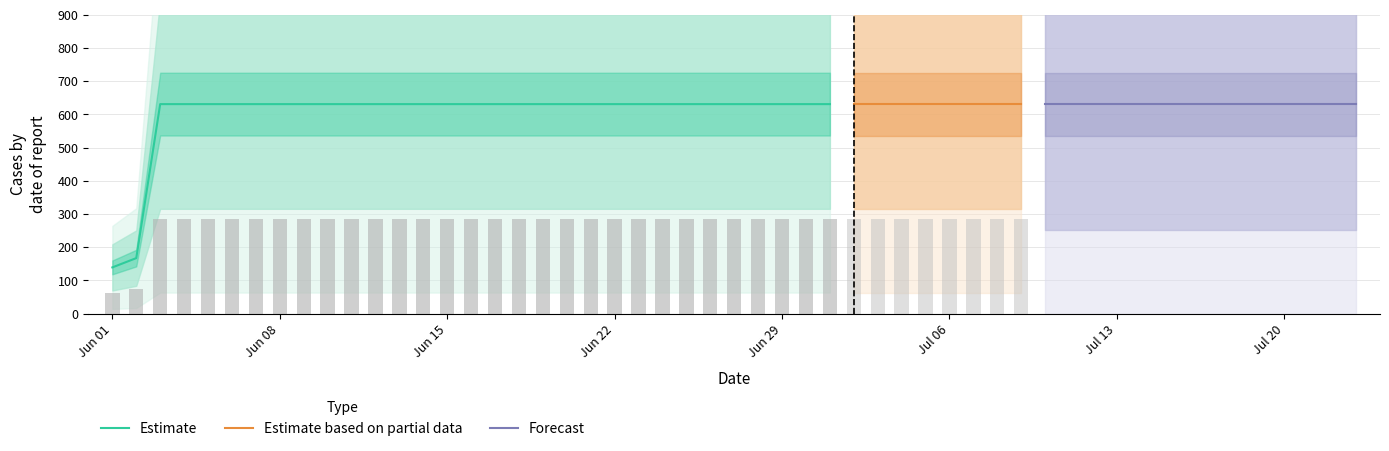

What is the ratio of the value at 35 to the value at 14?

1.0